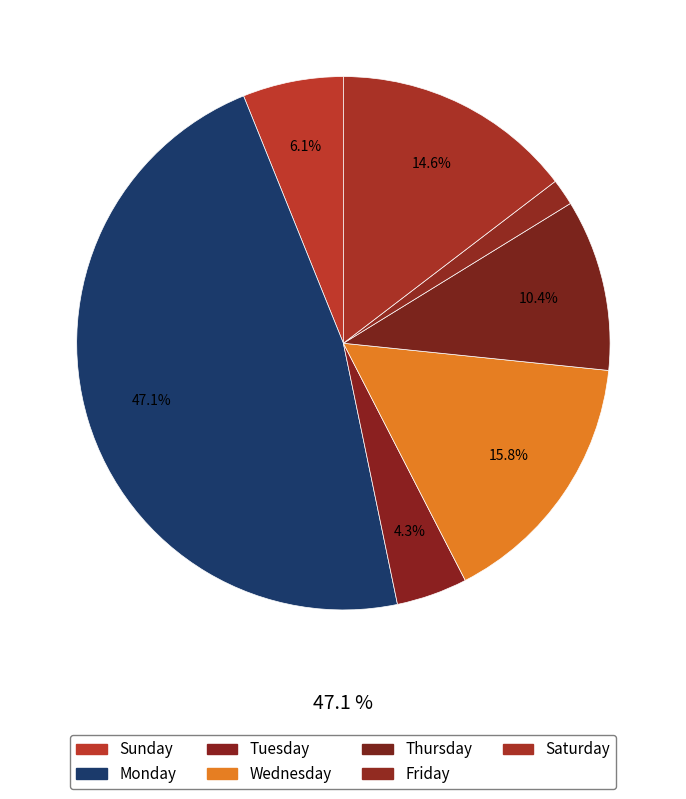

Count the number of slices in the pie.

7